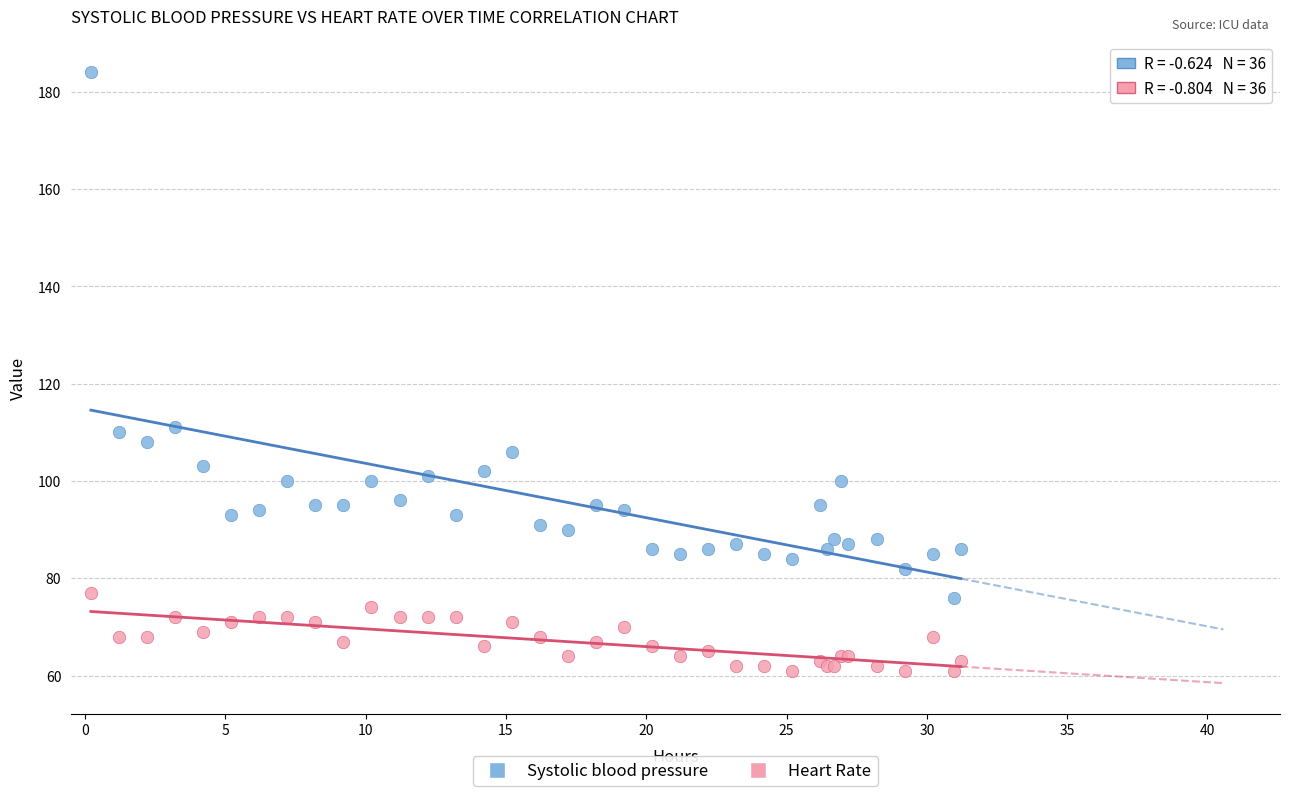

Which series reaches the minimum Y coordinate?

Heart Rate